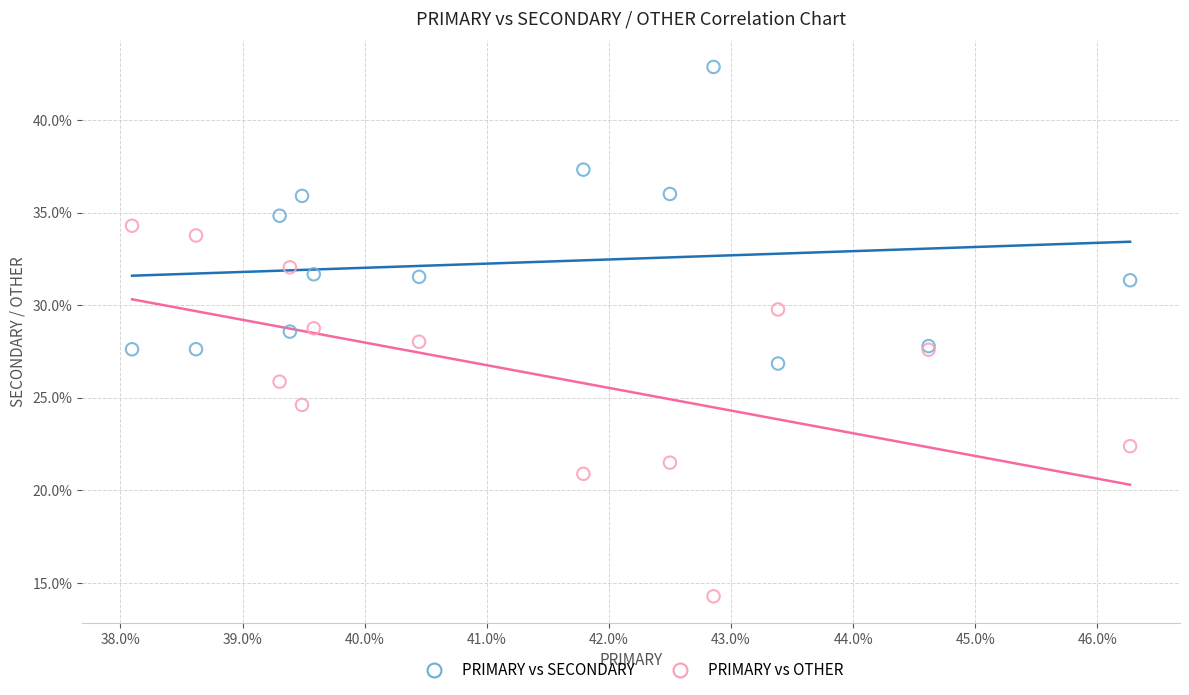

Which series contains the highest Y value?

PRIMARY vs SECONDARY